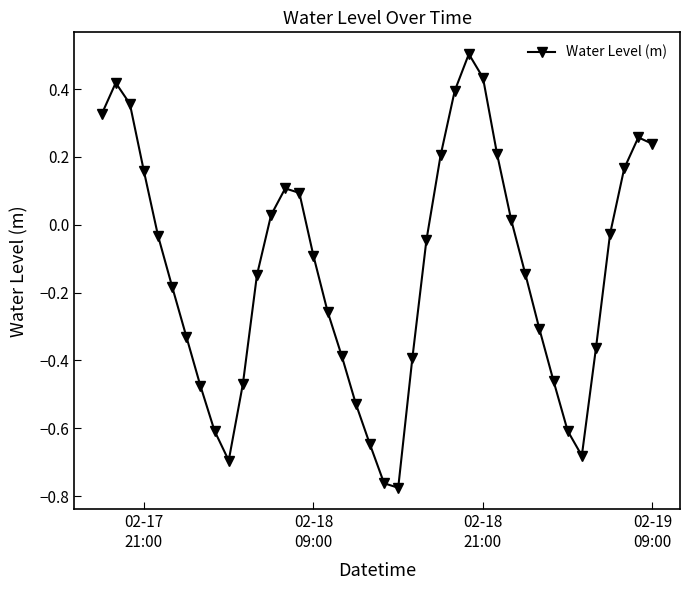

Count the number of categories in the chart.

40